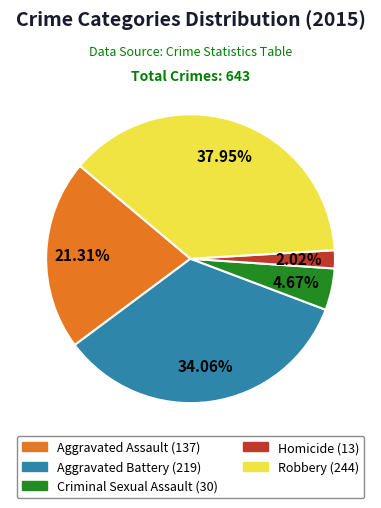

Which category has the biggest portion of the pie?

Robbery